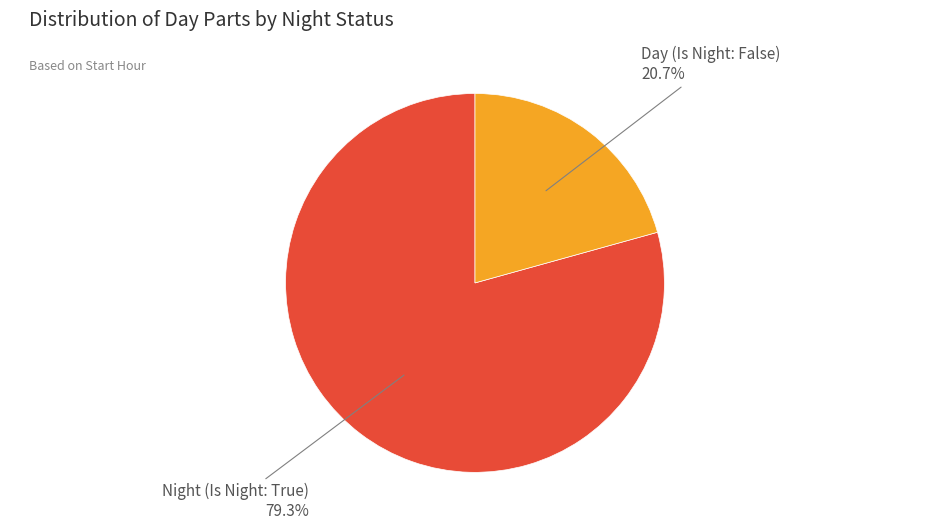

Rank the categories by value from highest to lowest.

Night (Is Night: True), Day (Is Night: False)